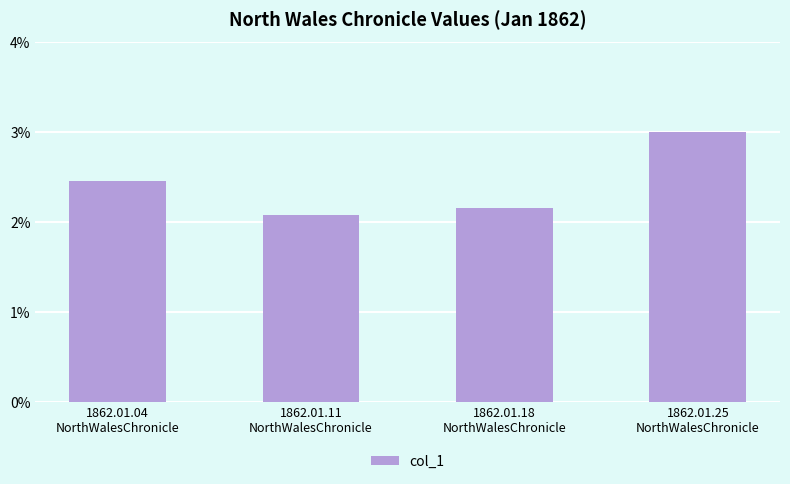

Does the chart contain any negative values?

No